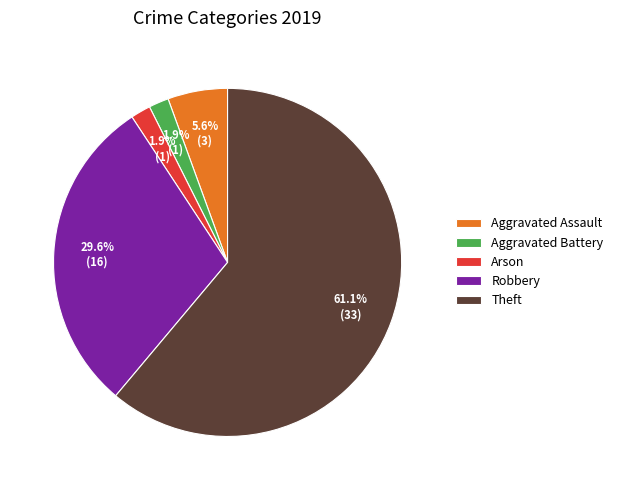

What is the largest slice in the pie chart?

Theft